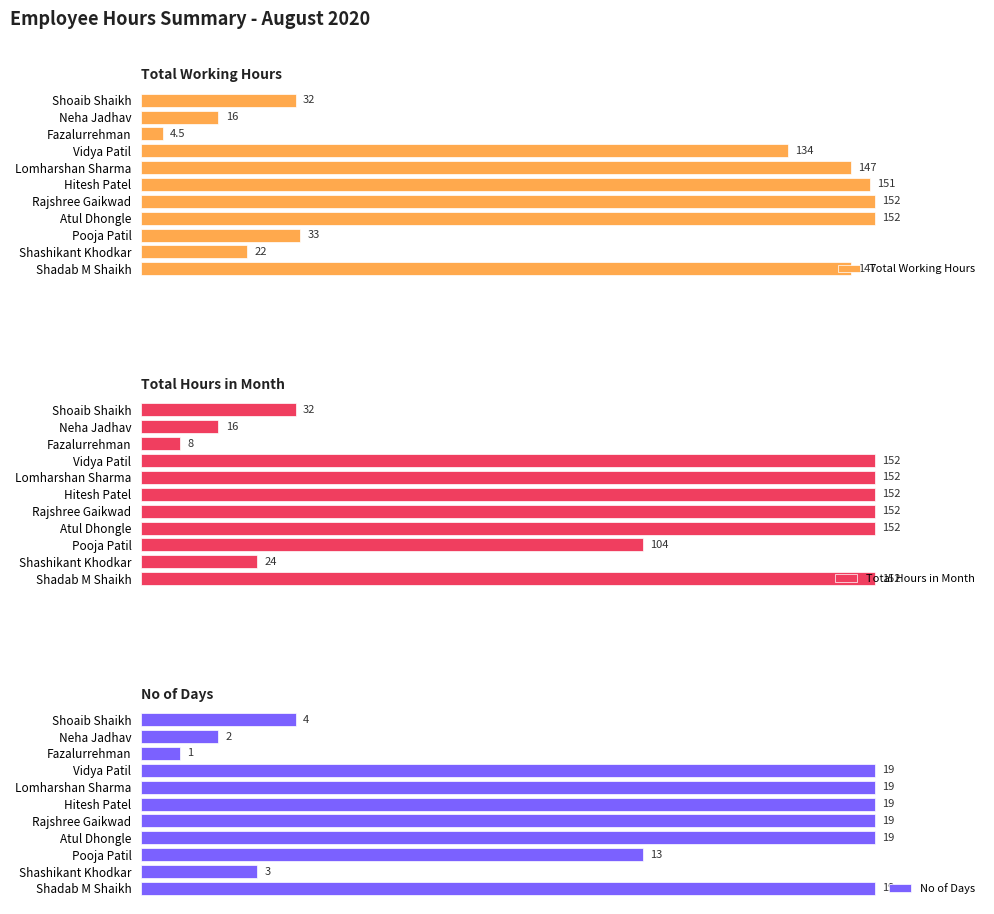

Where is Total Working Hours nearest to the value 78?

Pooja Patil